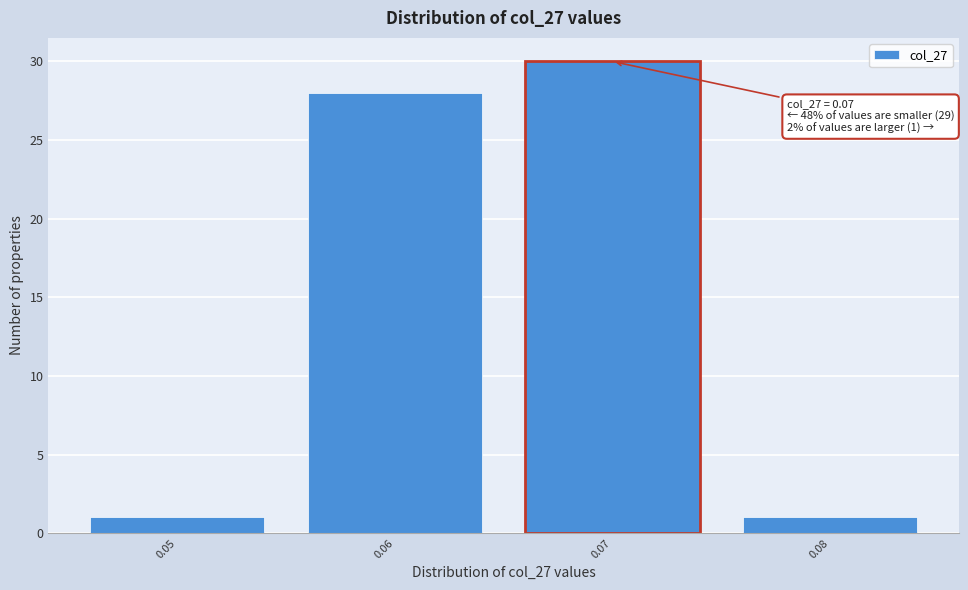

Reading right to left, what are all the values shown in this chart?

0.08=1	0.07=30	0.06=28	0.05=1